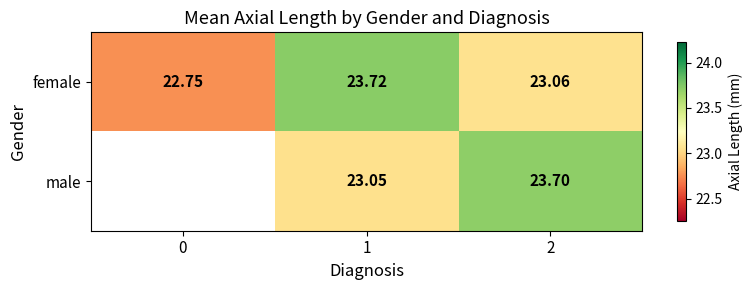

Between 1 and 2, which is larger?

1